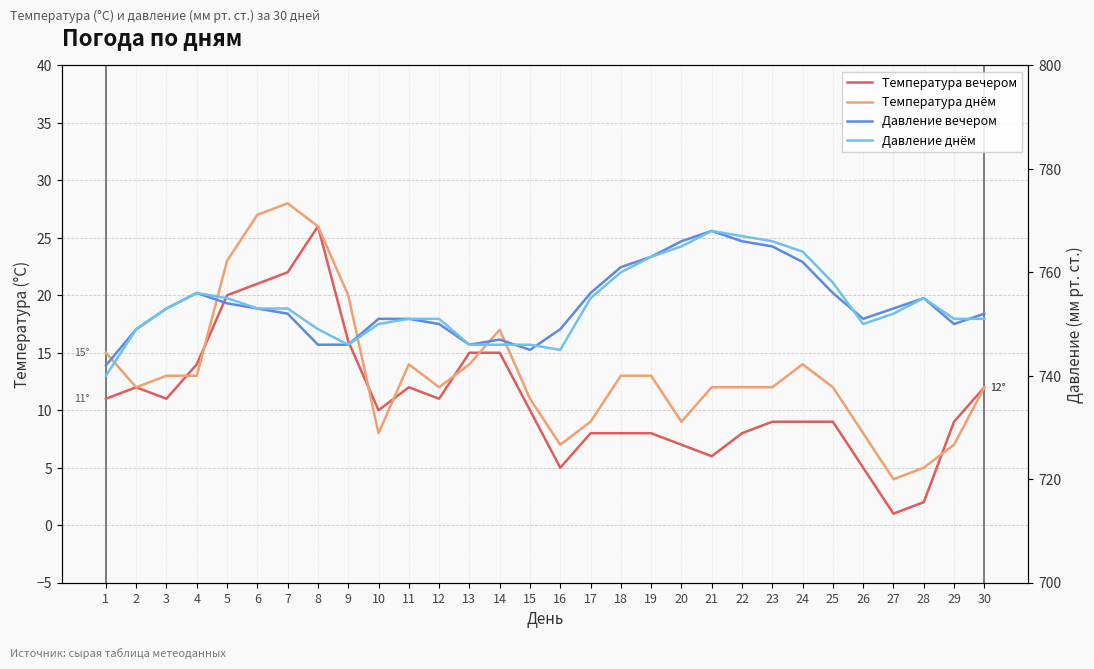

At how many categories does at least one series exceed 346?

30